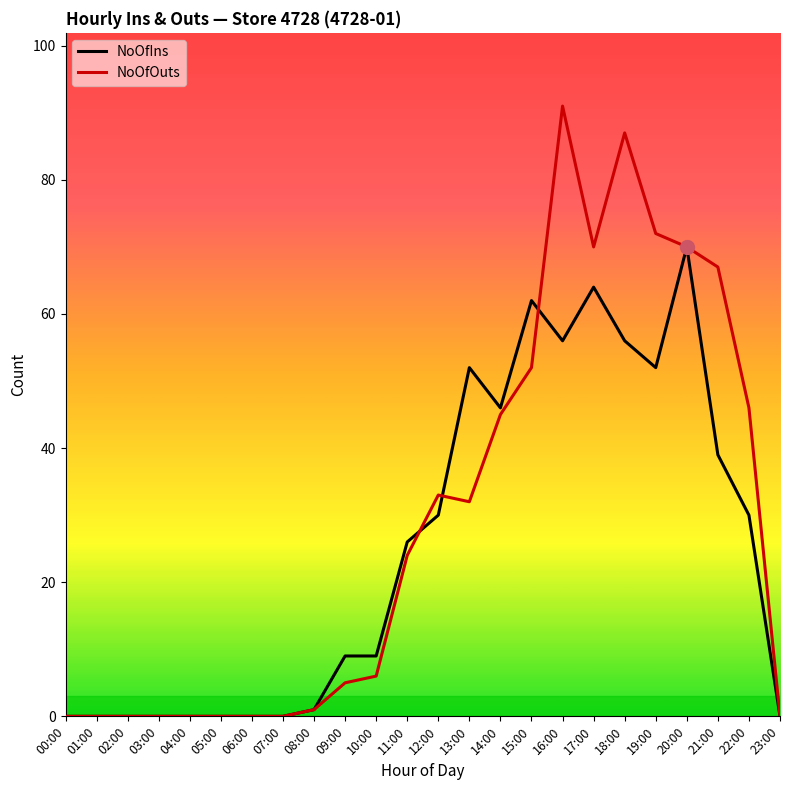

At which label does NoOfIns reach its peak?

20:00